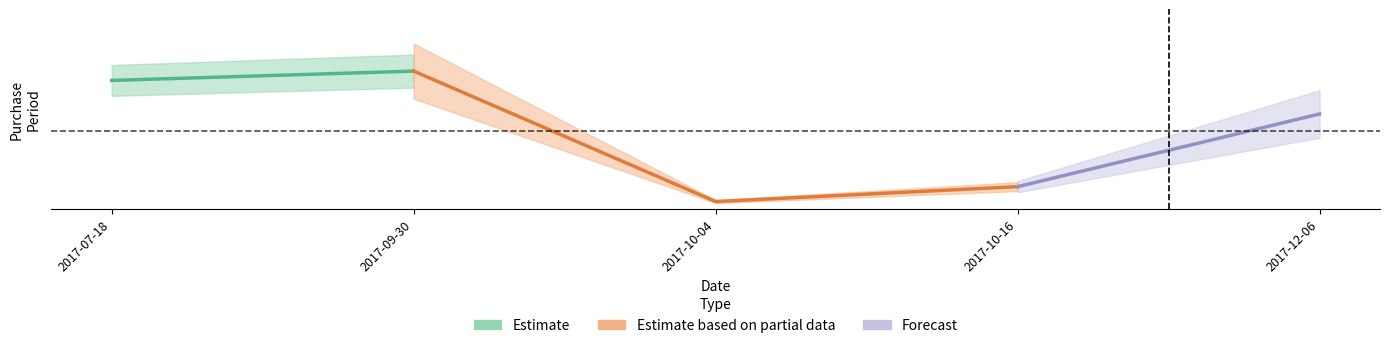

What is the label of the 5th point from the left?

2017-12-06